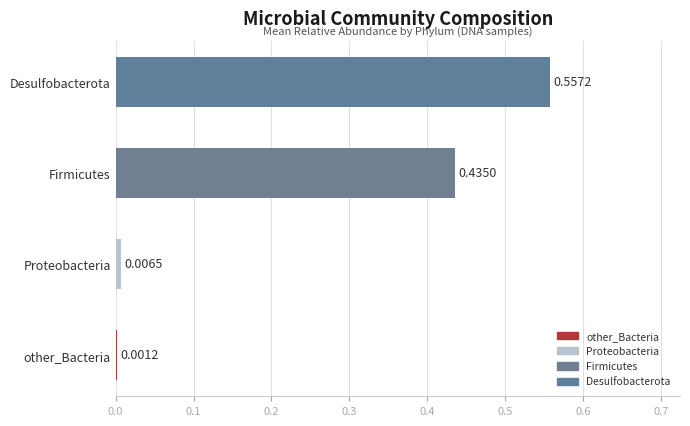

Which category has the highest value across all series?

Desulfobacterota